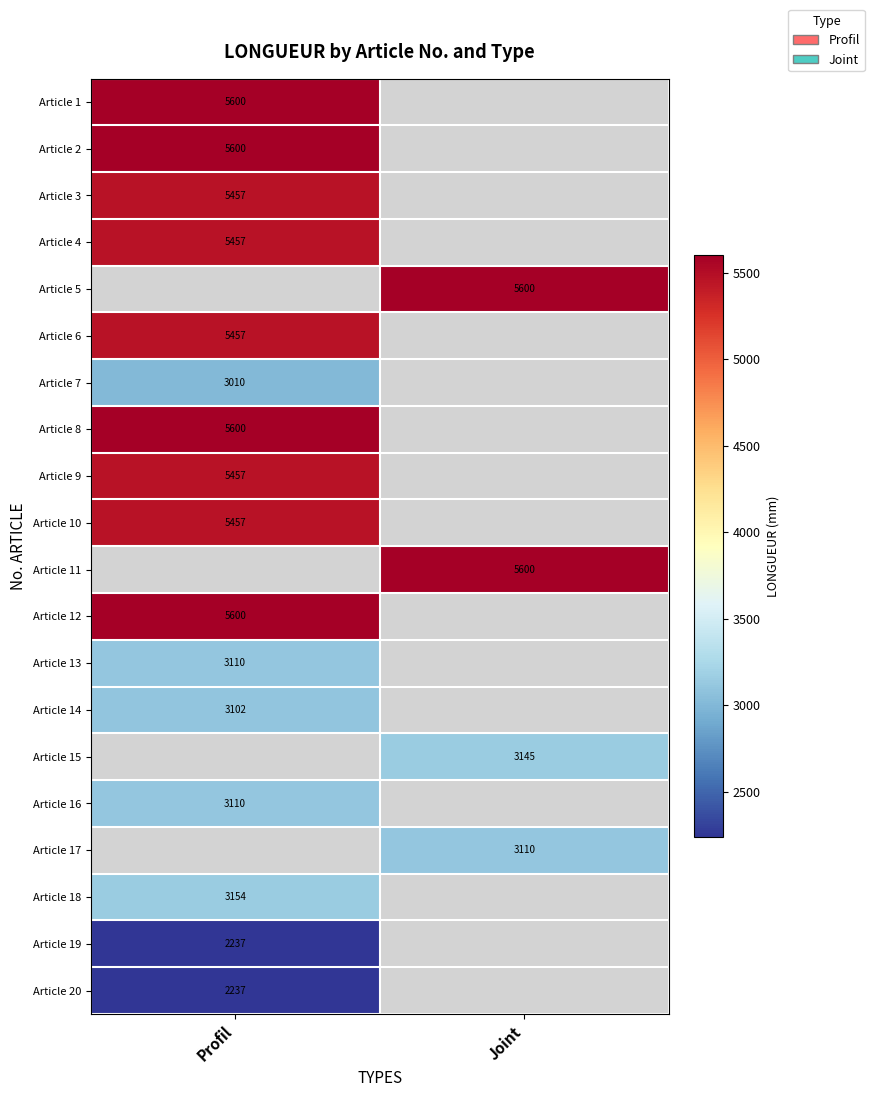

Is it true that Article 3 equals 5457 at Profil?

True